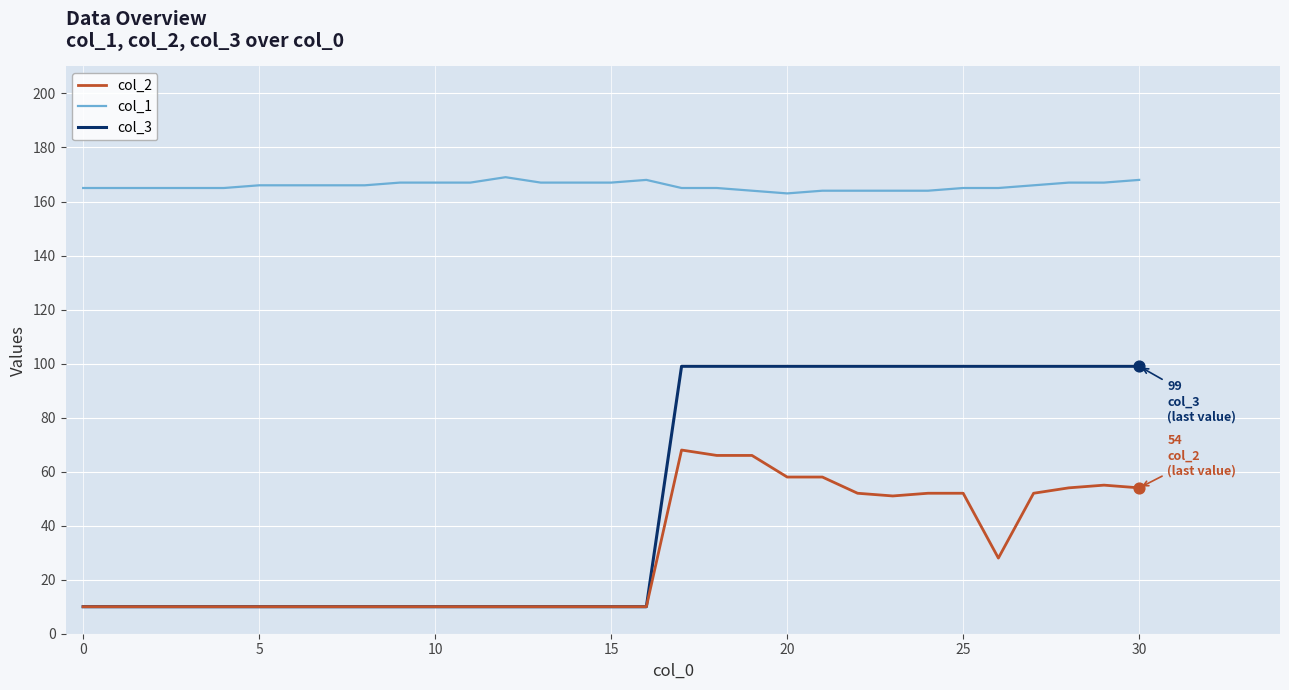

What are all the series names shown in the legend?

col_2, col_1, col_3